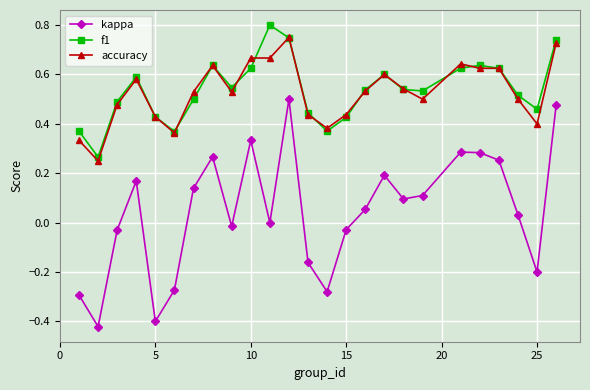

What is the difference between the maximum and second lowest values in the kappa series?

0.9